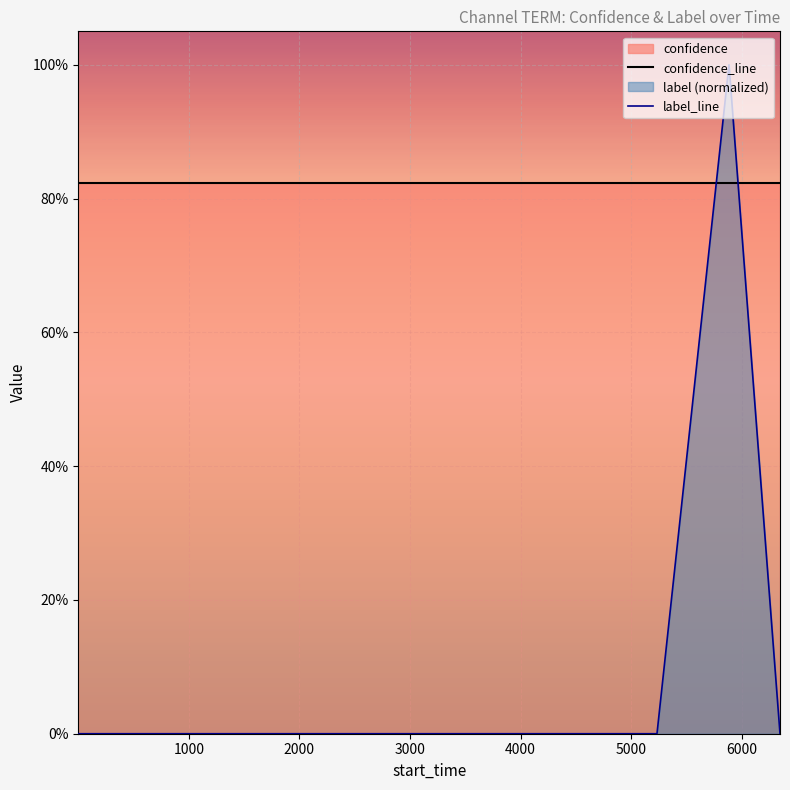

What is the difference between the maximum and minimum values in the label_line series?

1.0